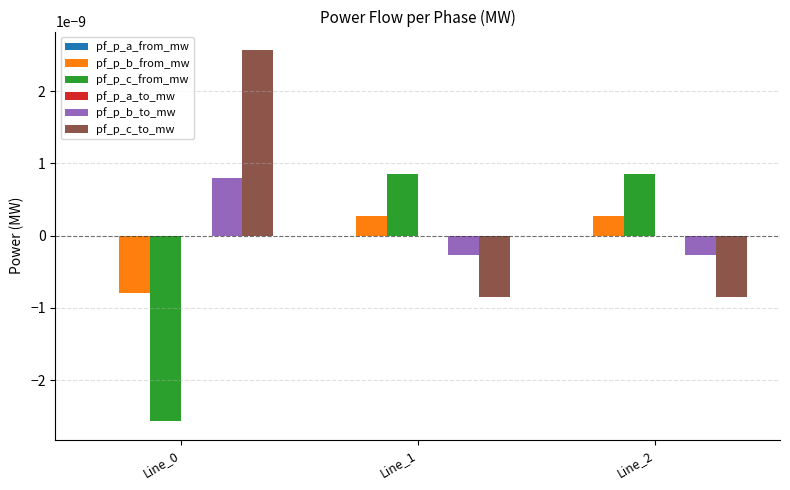

The pf_p_c_from_mw series shows -0.0 at Line_0. True or false?

True